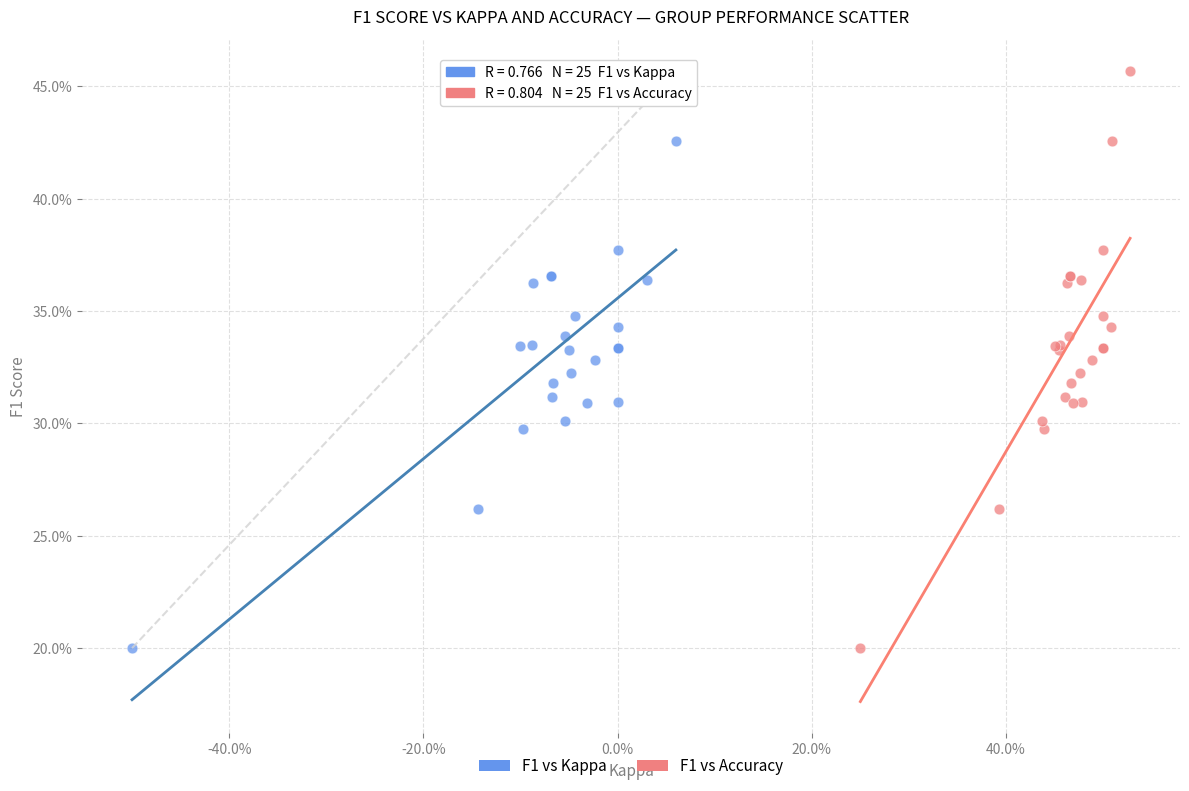

What are all the series names shown in the legend?

F1 vs Kappa, F1 vs Accuracy